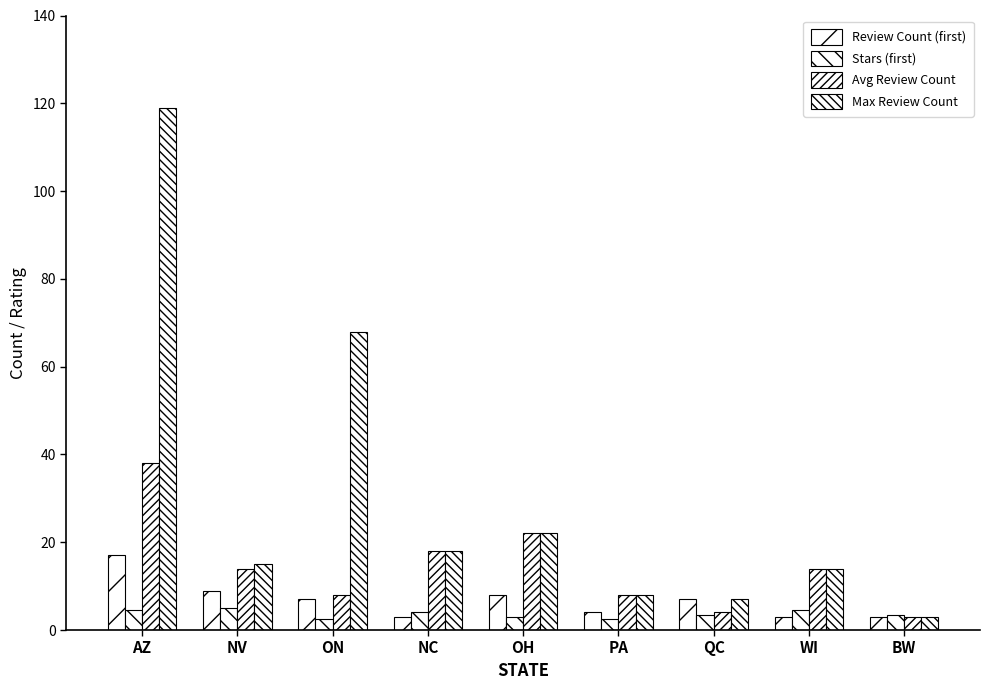

Which series has the largest total across all categories?

Max Review Count